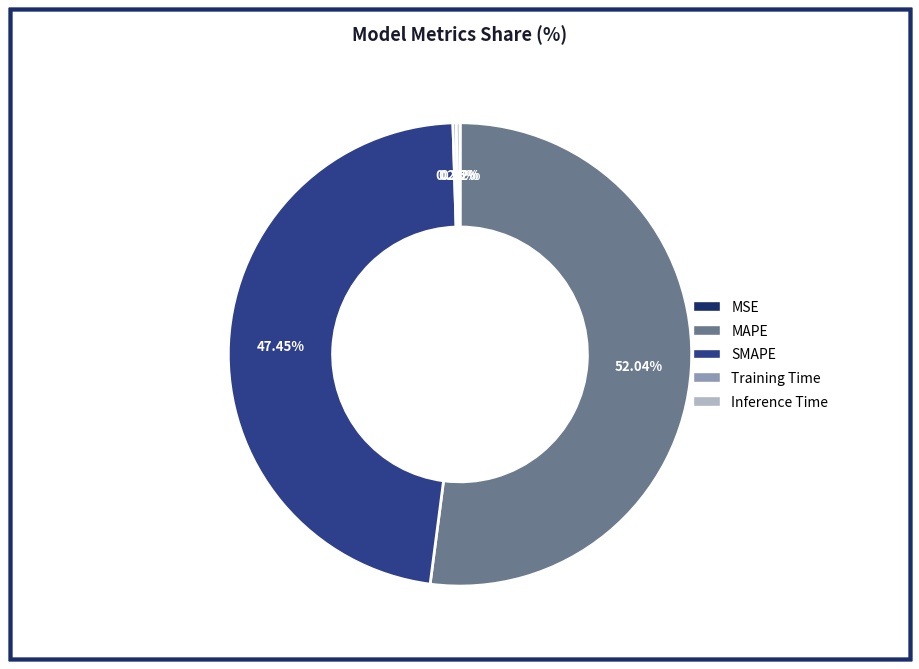

Does any single category account for the majority?

Yes